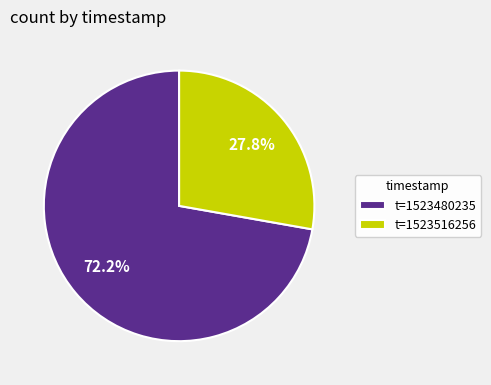

Which category has the smallest portion of the pie?

t=1523516256